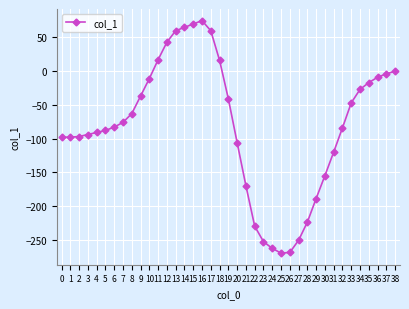

What is the value of the 34th point from the left?

-47